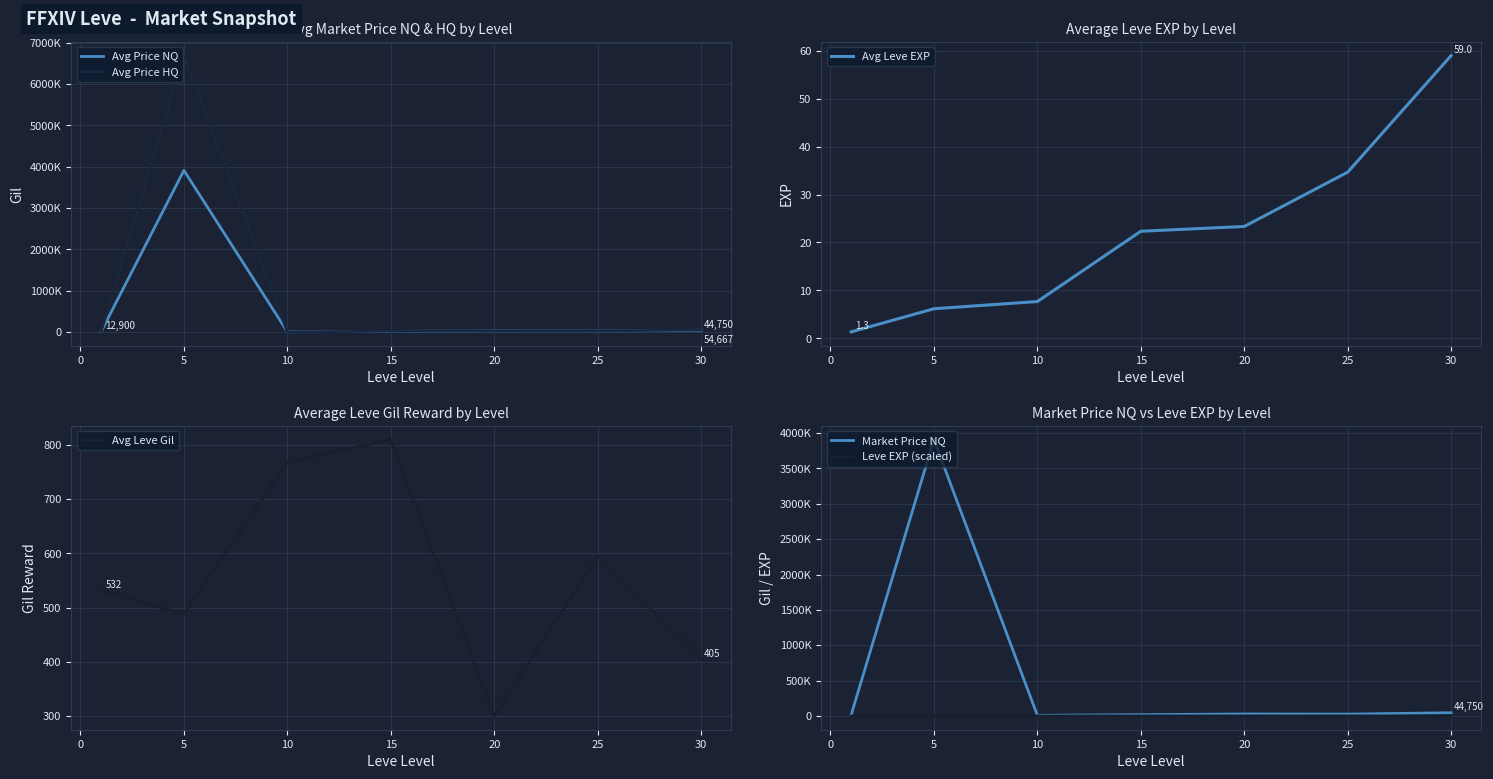

What is the highest value of the Avg Leve EXP series?

59.0